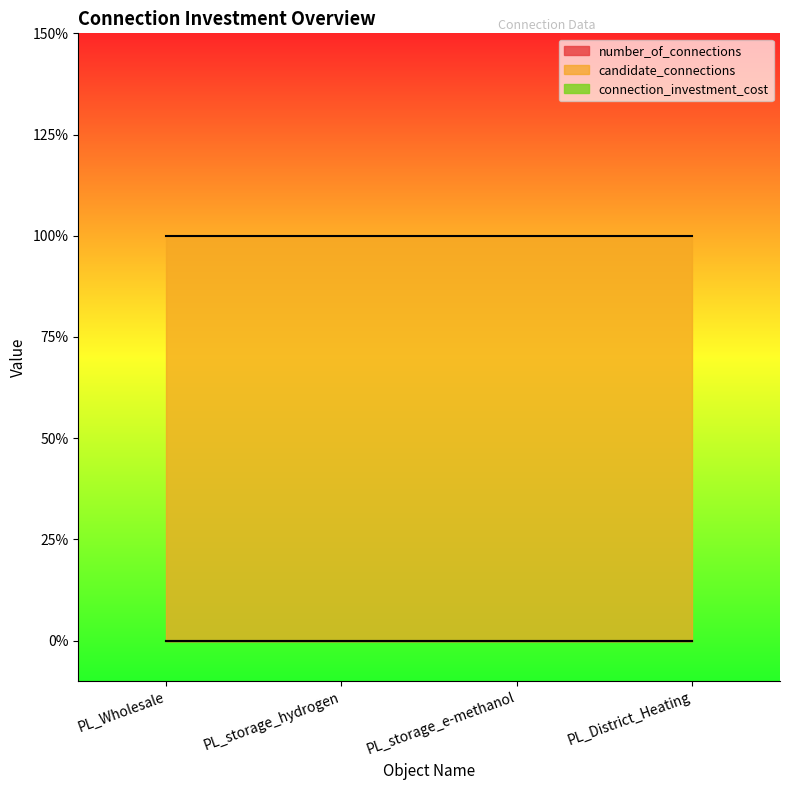

True or false: connection_investment_cost has more than 0 interior local peaks.

False